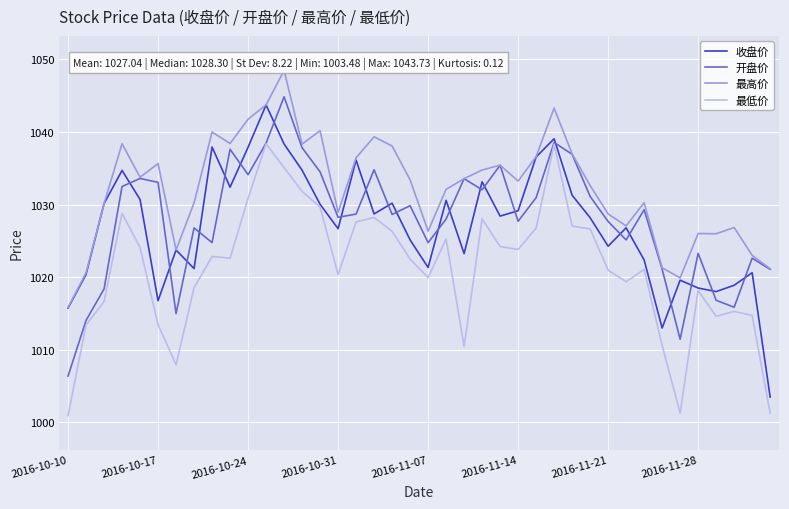

Which series has the largest total across all categories?

最高价